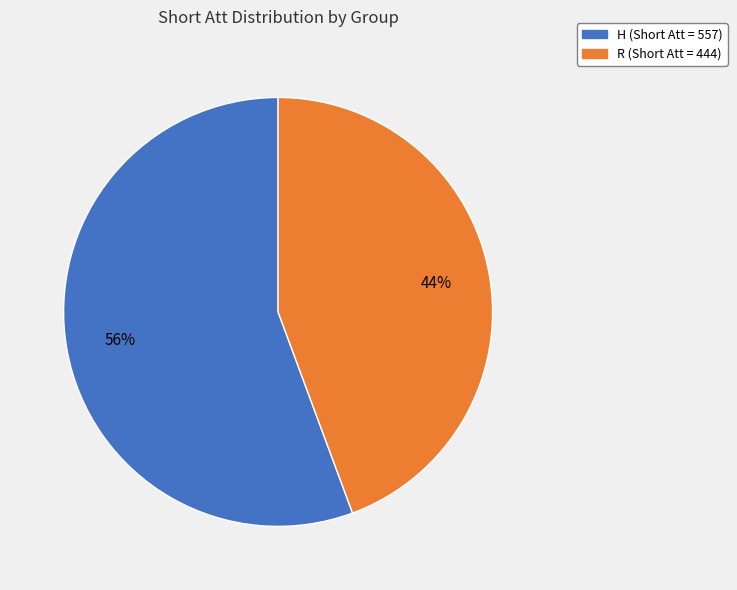

True or false: H accounts for 56% of the total.

True